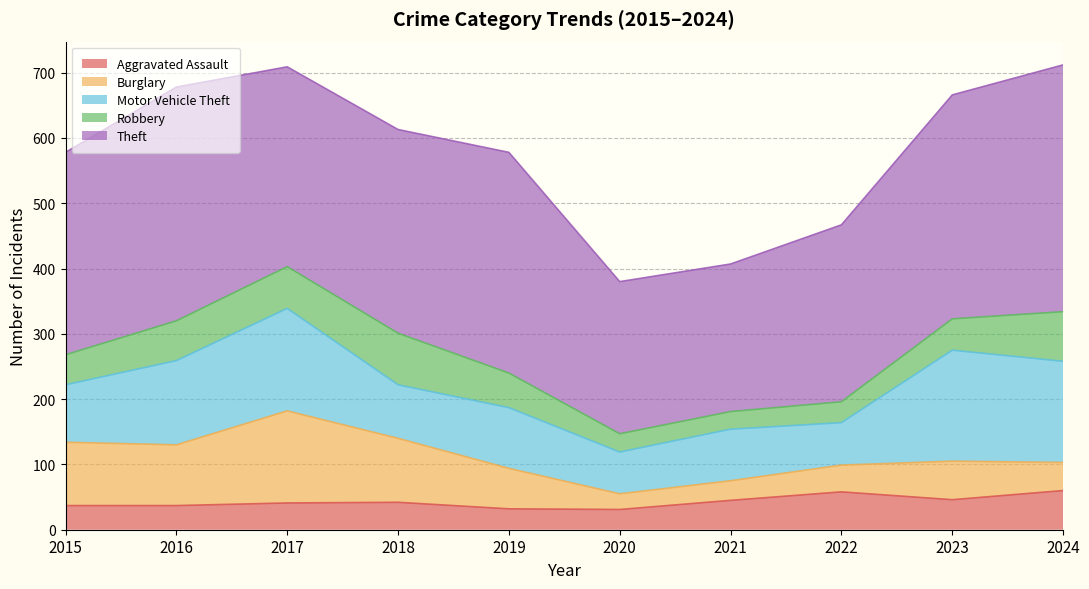

At which category does the chart reach its minimum across all series?

2020